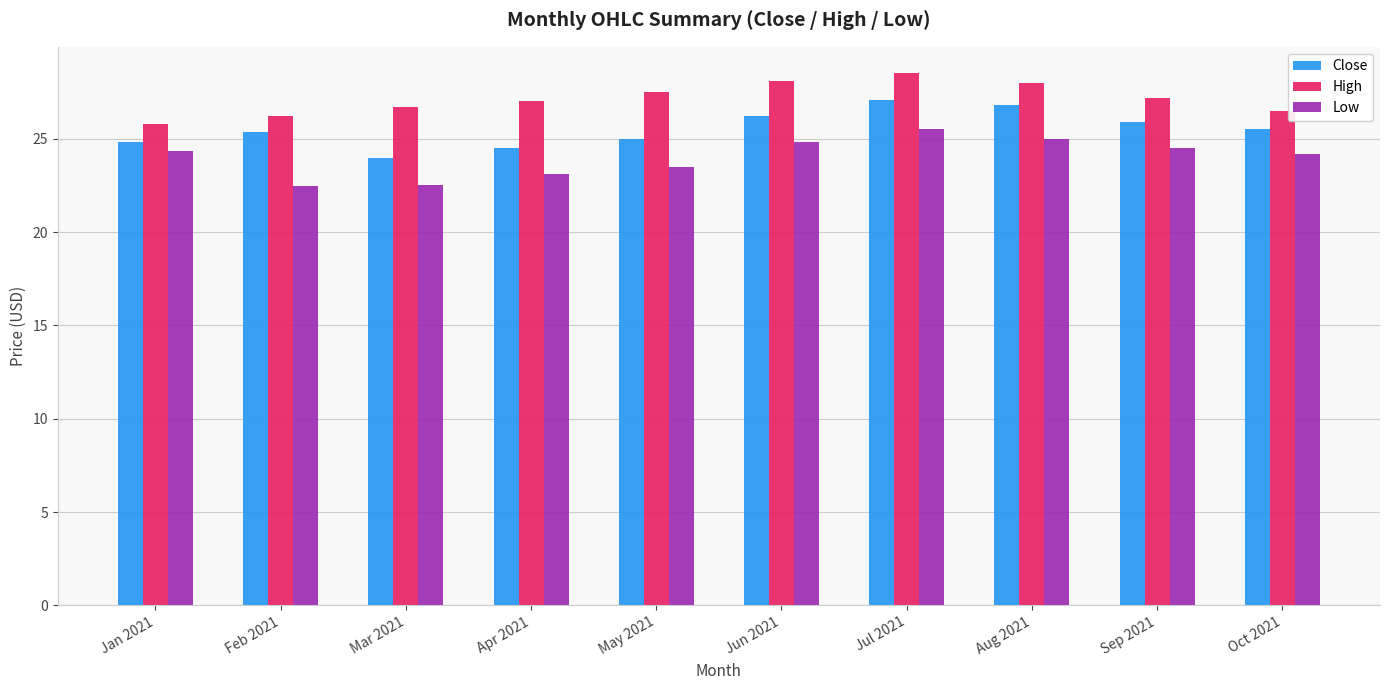

What is the sum of the Close values at Mar 2021 and May 2021?

49.0